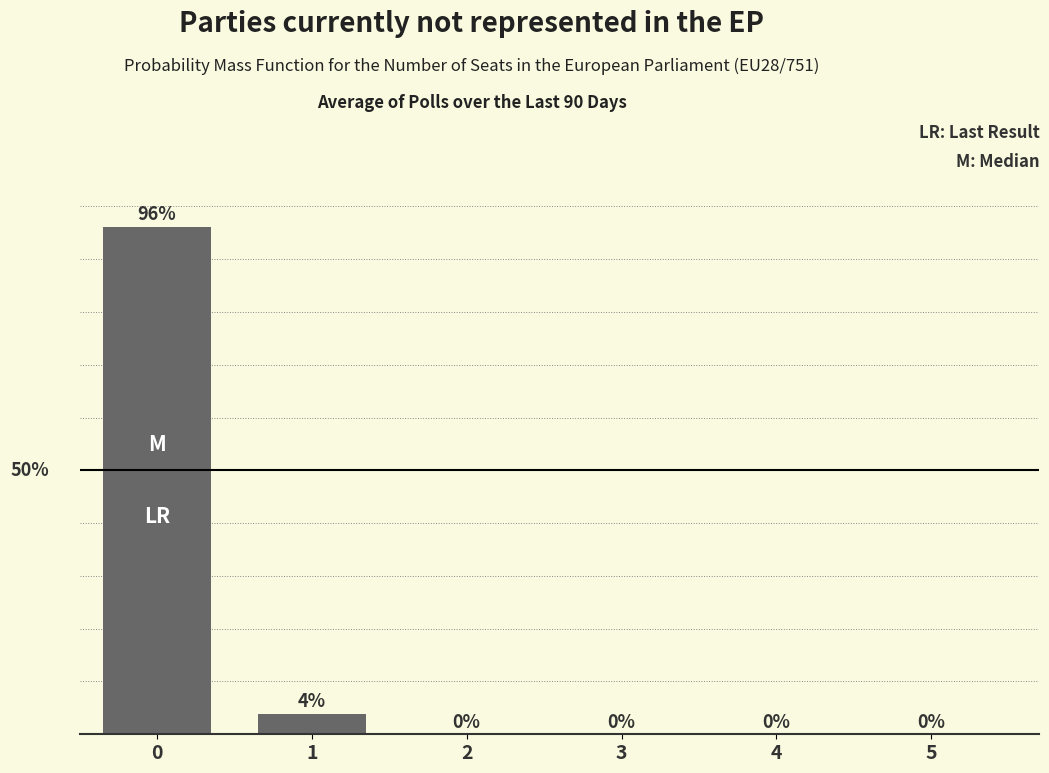

Reading right to left, what are all the values shown in this chart?

5=0.0	4=0.0	3=0.0	2=0.0	1=3.9	0=96.1